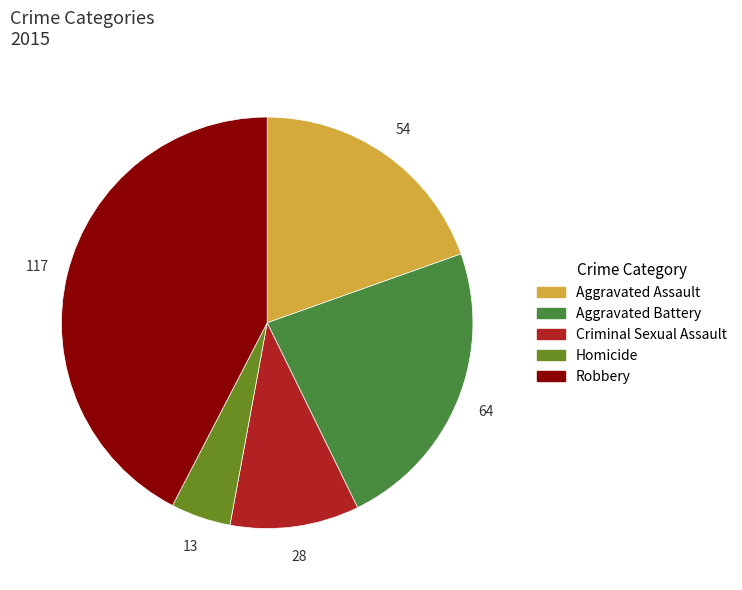

How many segments does this pie chart have?

5